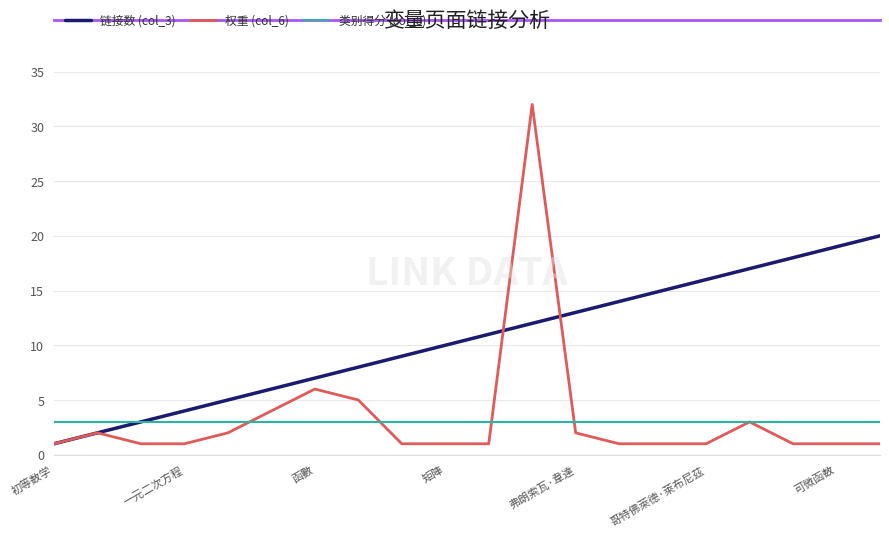

Rank the series by their maximum value, from lowest to highest.

类别得分 (col_8), 链接数 (col_3), 权重 (col_6)